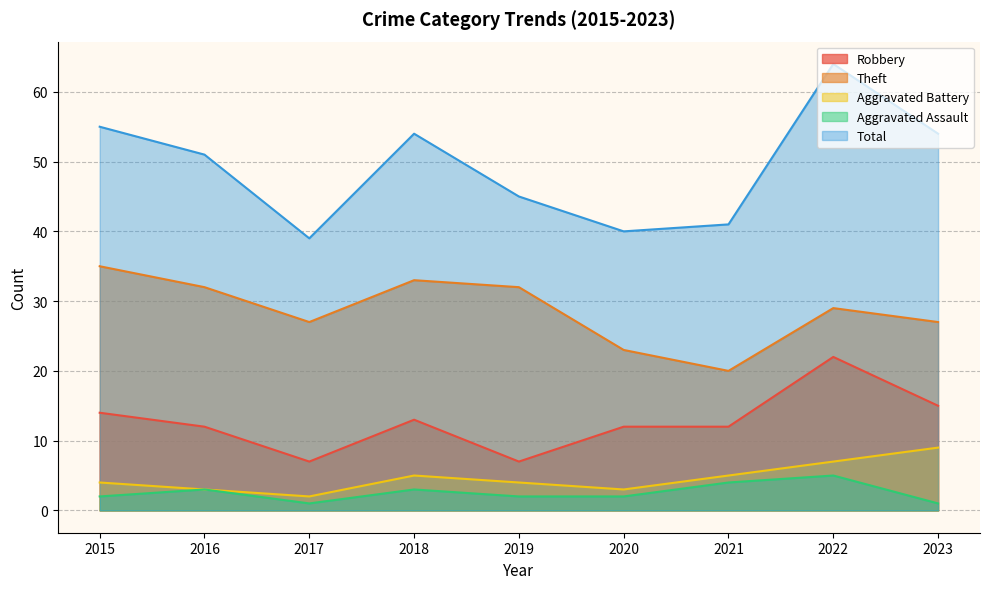

How many values in the Total series exceed 51?

4